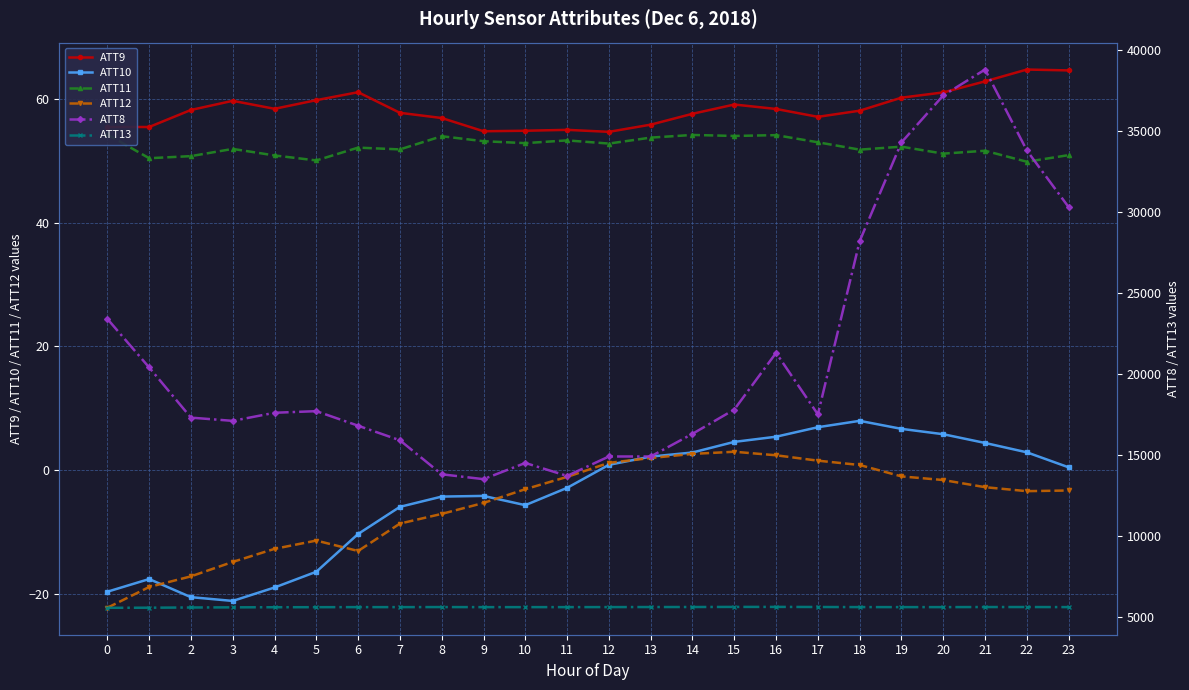

What are all the series names shown in the legend?

ATT9, ATT10, ATT11, ATT12, ATT8, ATT13